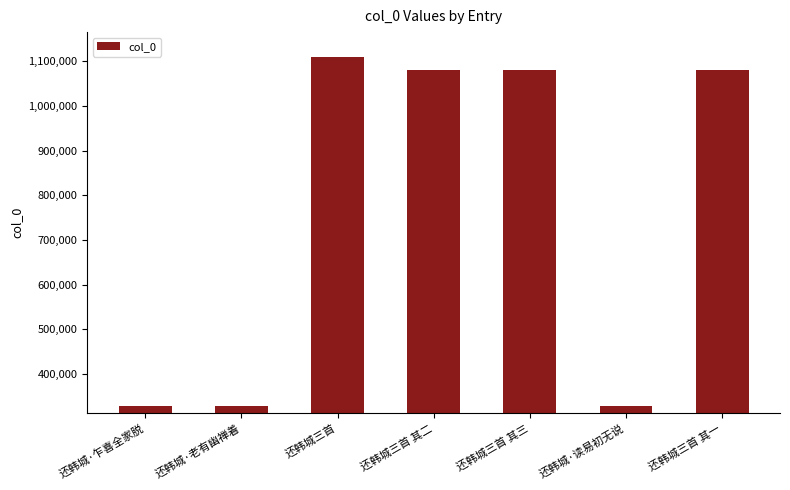

Which has a higher value, 还韩城·老有幽禅着 or 还韩城三首 其三?

还韩城三首 其三